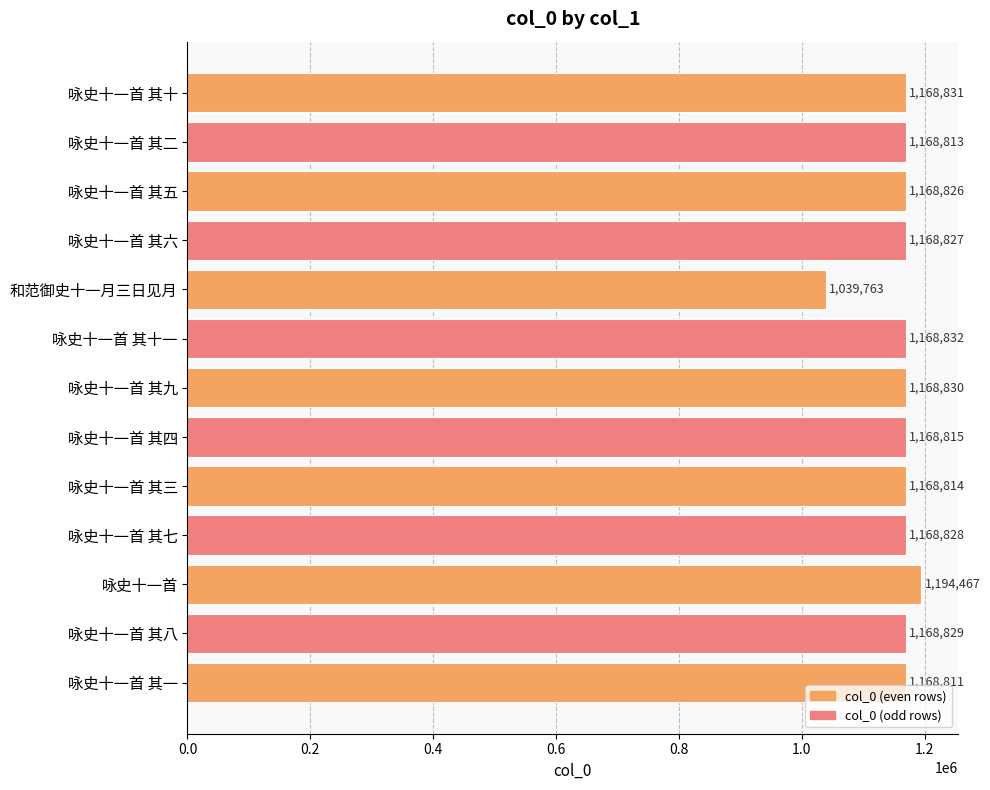

Rank the categories by value from lowest to highest.

和范御史十一月三日见月, 咏史十一首 其一, 咏史十一首 其二, 咏史十一首 其三, 咏史十一首 其四, 咏史十一首 其五, 咏史十一首 其六, 咏史十一首 其七, 咏史十一首 其八, 咏史十一首 其九, 咏史十一首 其十, 咏史十一首 其十一, 咏史十一首